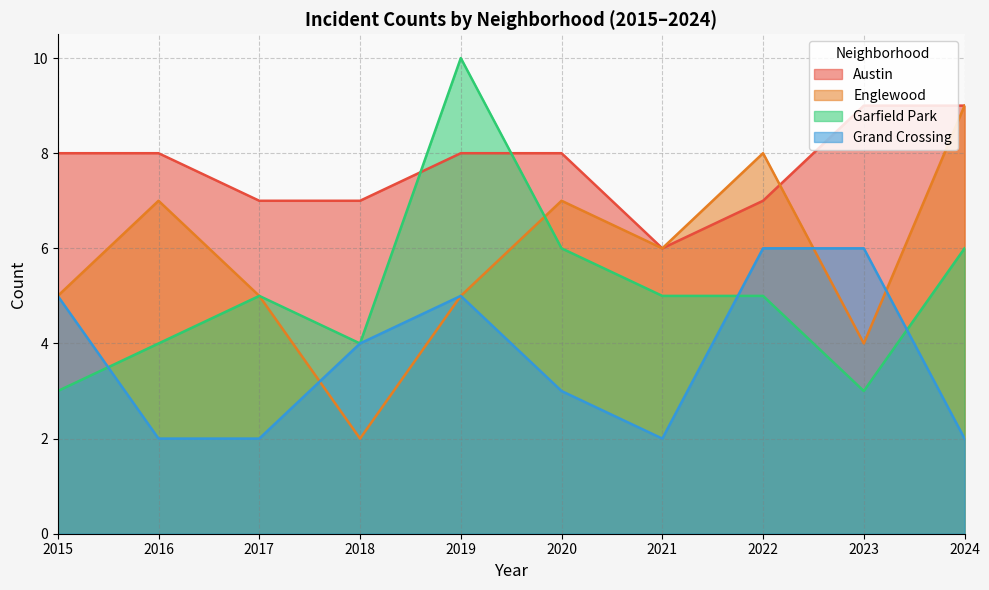

Which series ends up on top after the final intersection of Englewood and Grand Crossing?

Englewood